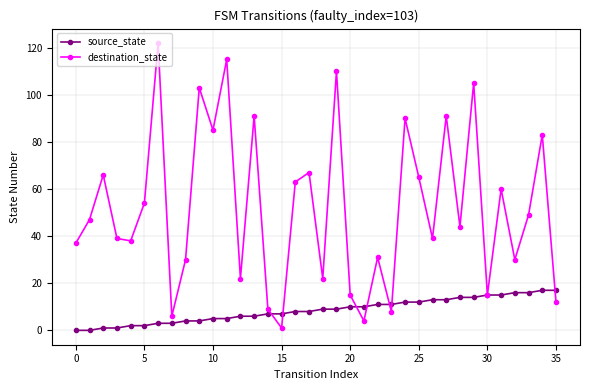

True or false: source_state and destination_state cross at least once.

True